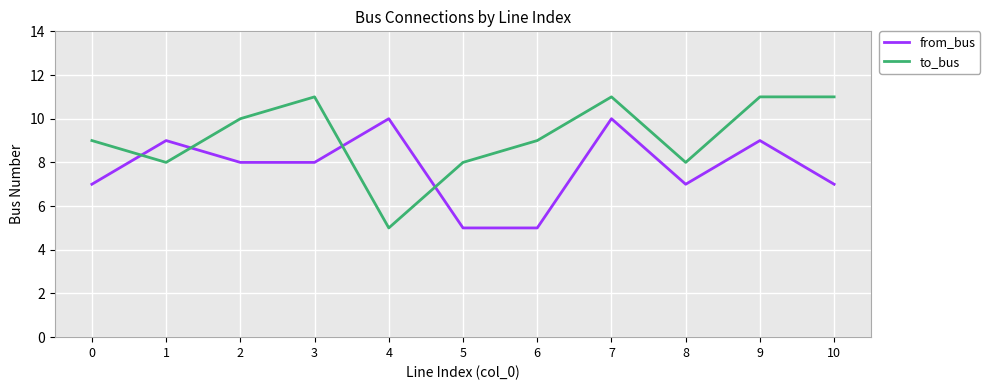

Is it true that to_bus equals 11 at 3?

True